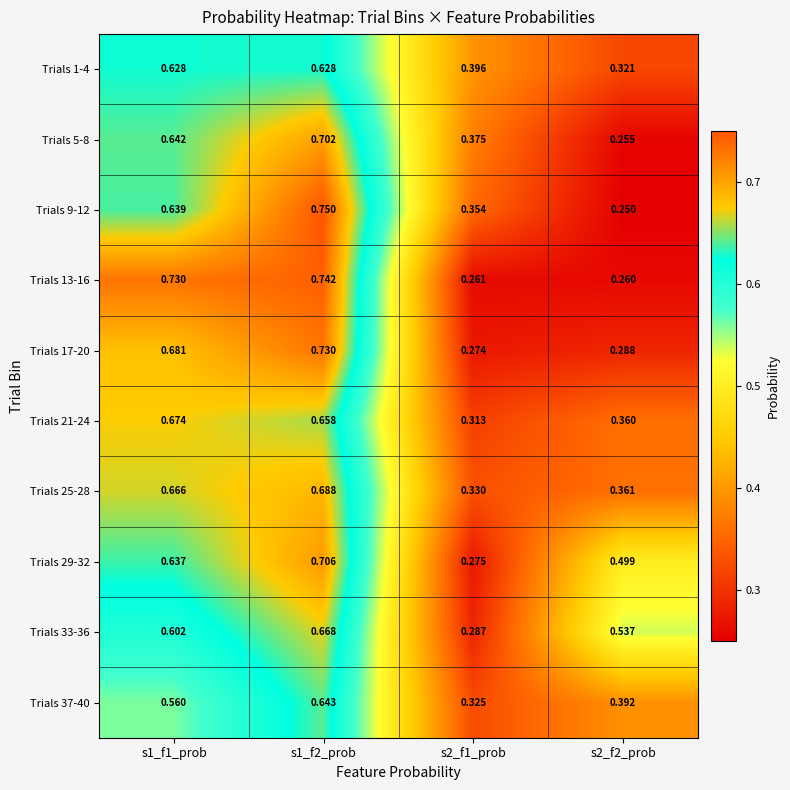

Is the value of Trials 25-28 at s2_f2_prob greater than the value of Trials 5-8 at s1_f2_prob?

No